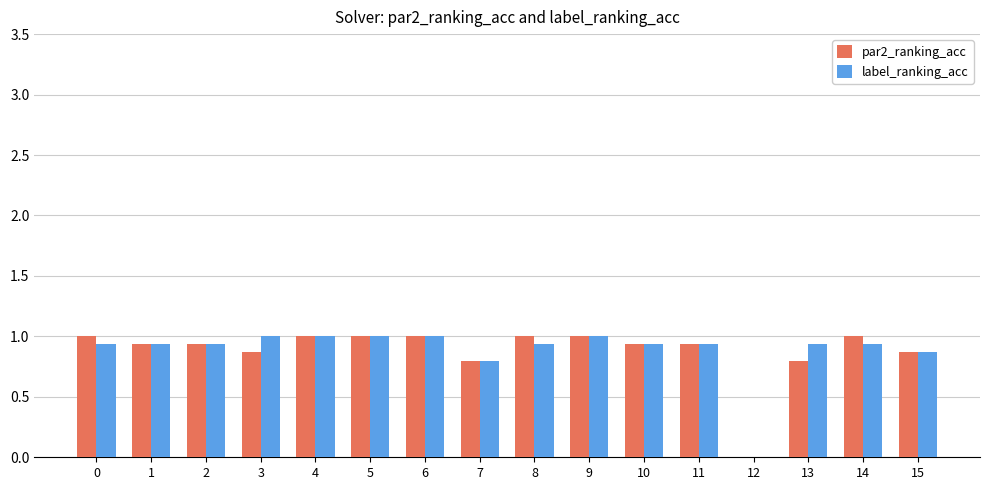

What are all the series names shown in the legend?

par2_ranking_acc, label_ranking_acc